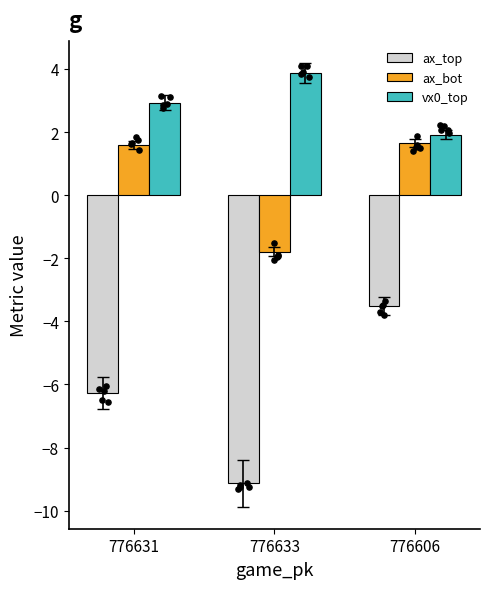

Is the value of ax_top at 776631 greater than the value of ax_bot at 776606?

No